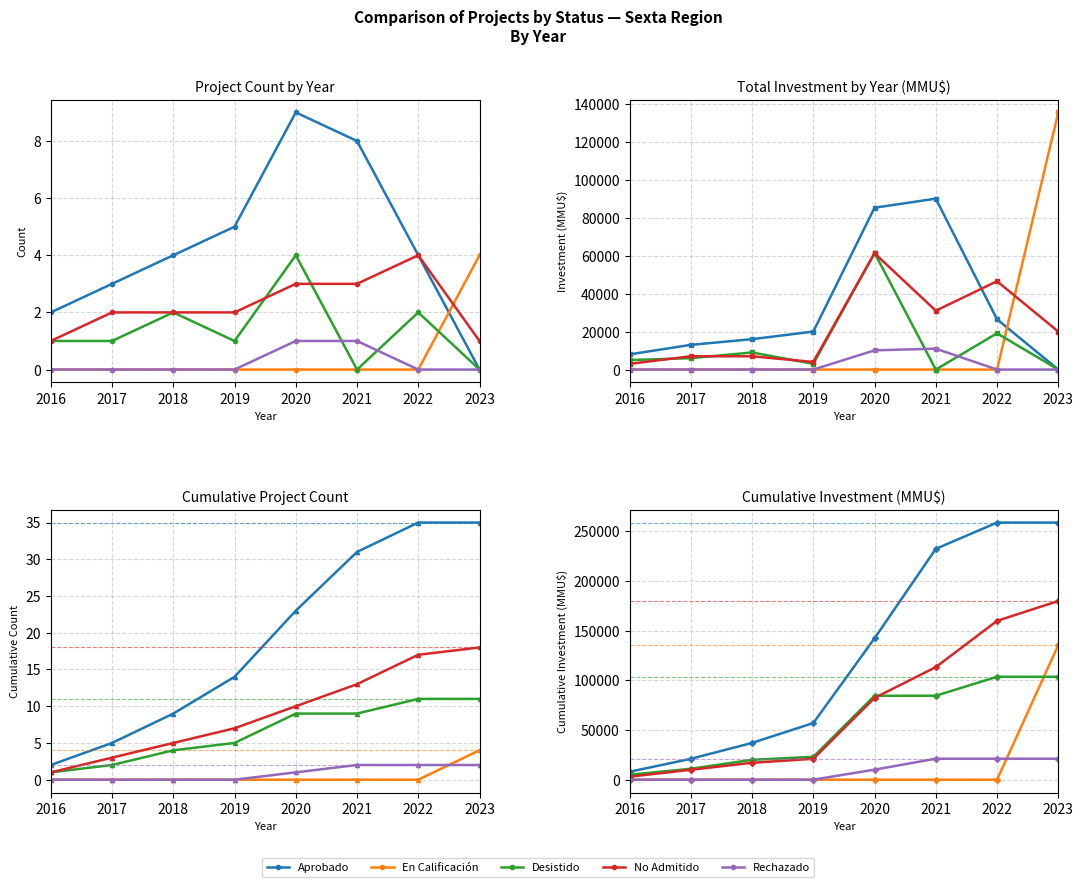

Does the chart display data point markers on the line(s)?

Yes